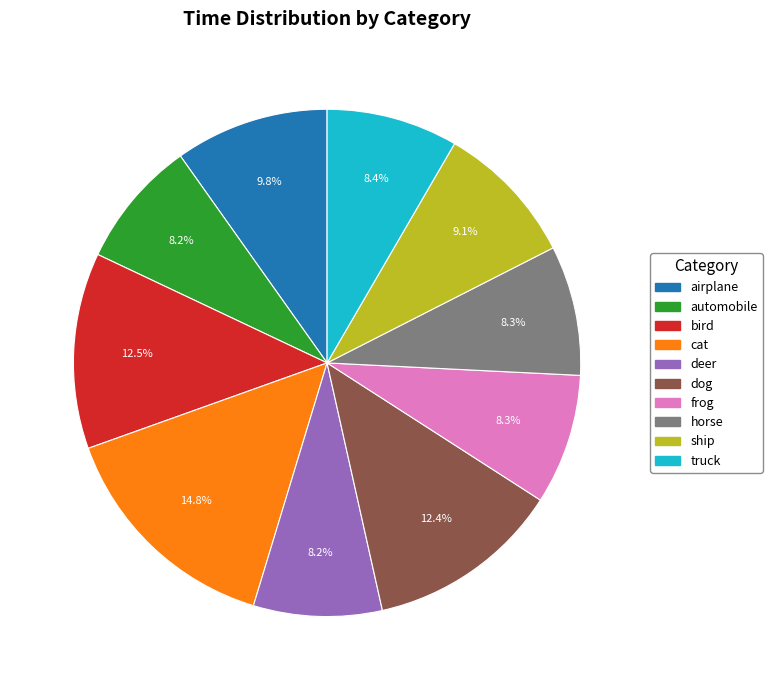

The deer slice represents 2% of the pie. True or false?

False